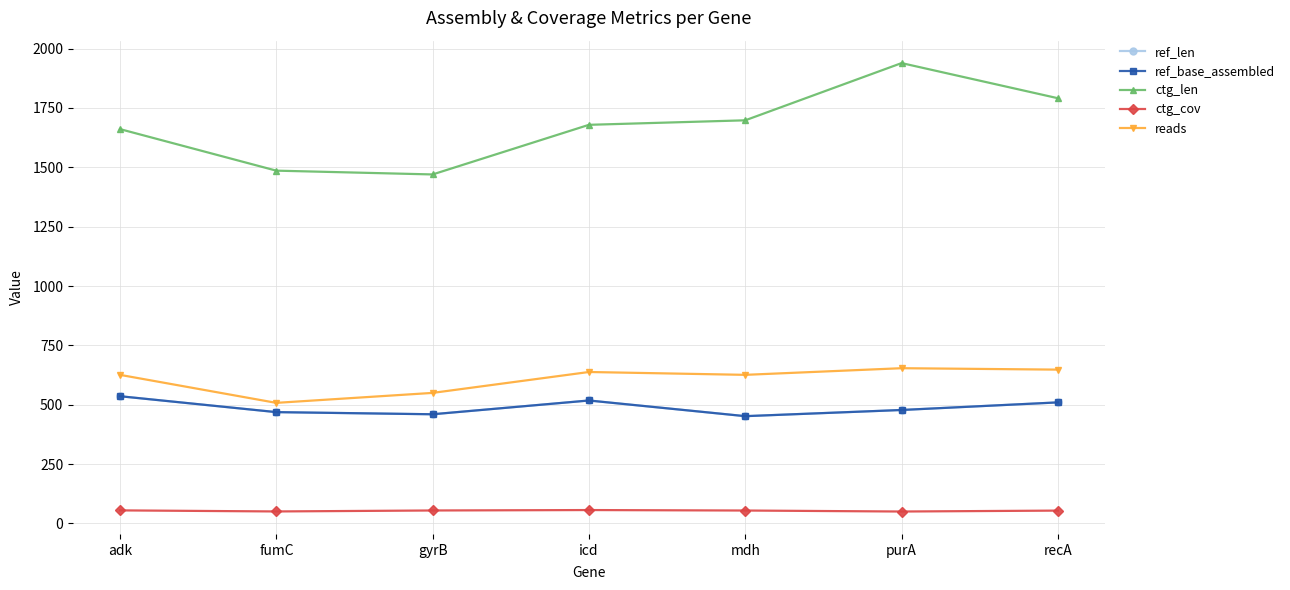

Which has a higher value, adk or icd?

adk